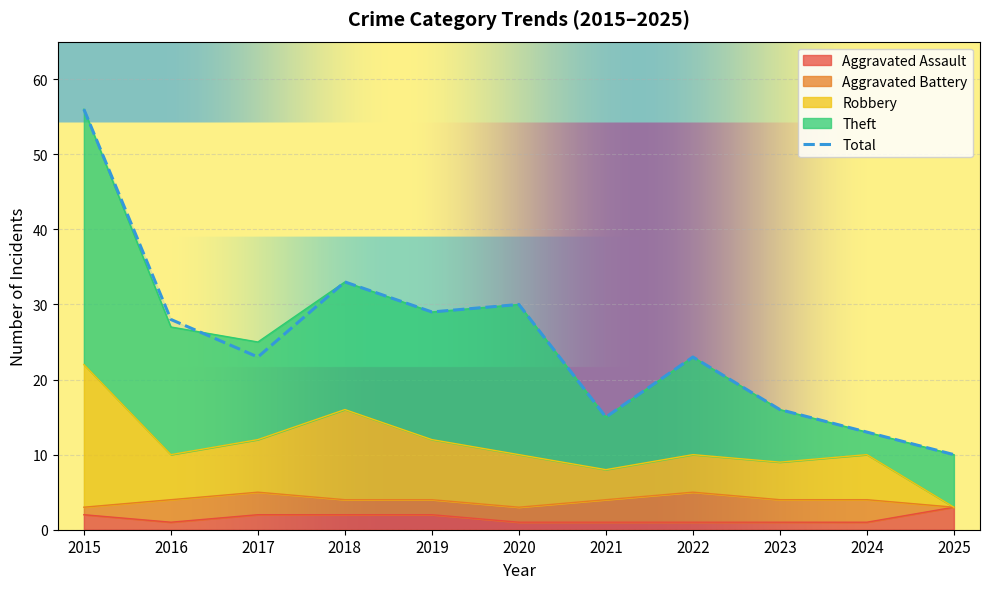

The Robbery series shows 10 at 2018. True or false?

False